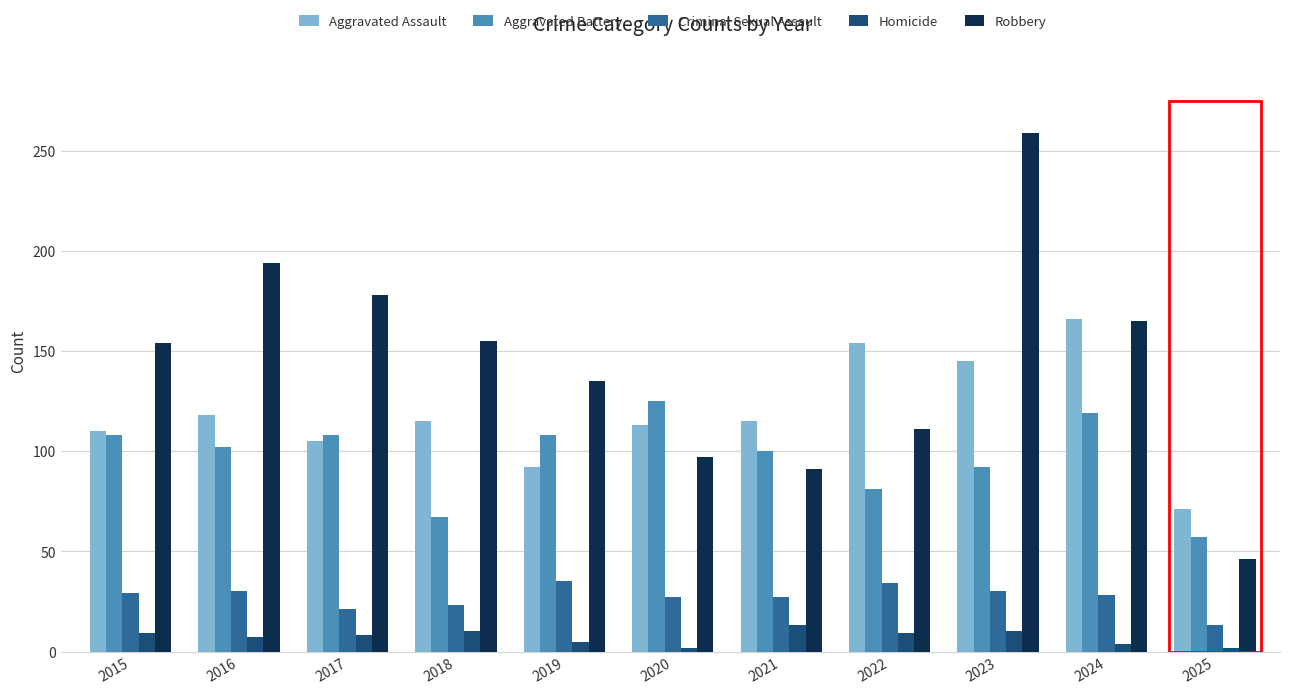

What is the difference between the second highest and minimum values in the Aggravated Assault series?

83